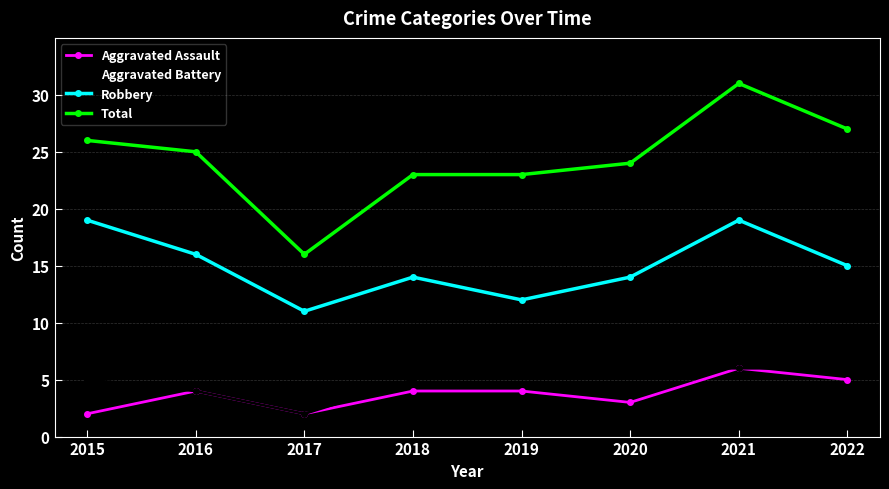

Which category has the highest value across all series?

2021